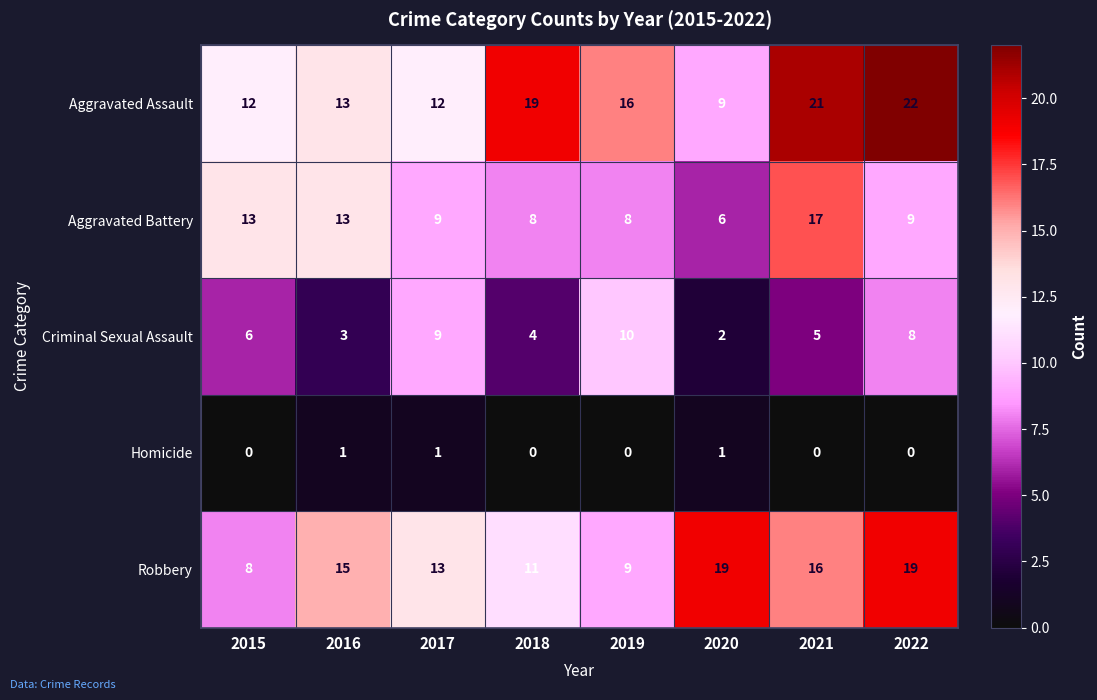

What is the total value across all series at 2020?

37